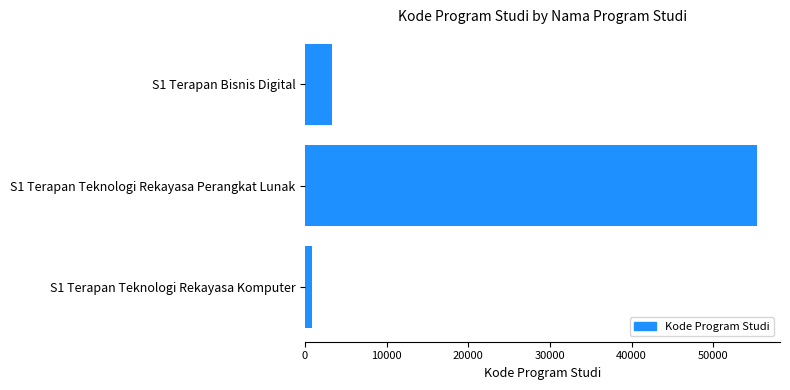

What is the approximate value at S1 Terapan Teknologi Rekayasa Perangkat Lunak, to the nearest 10?

55400